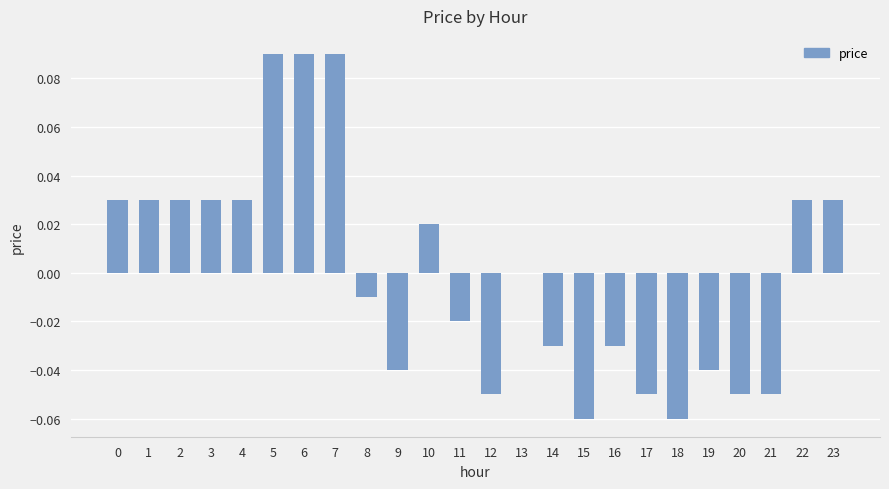

The value at 0 is 0.0. True or false?

True